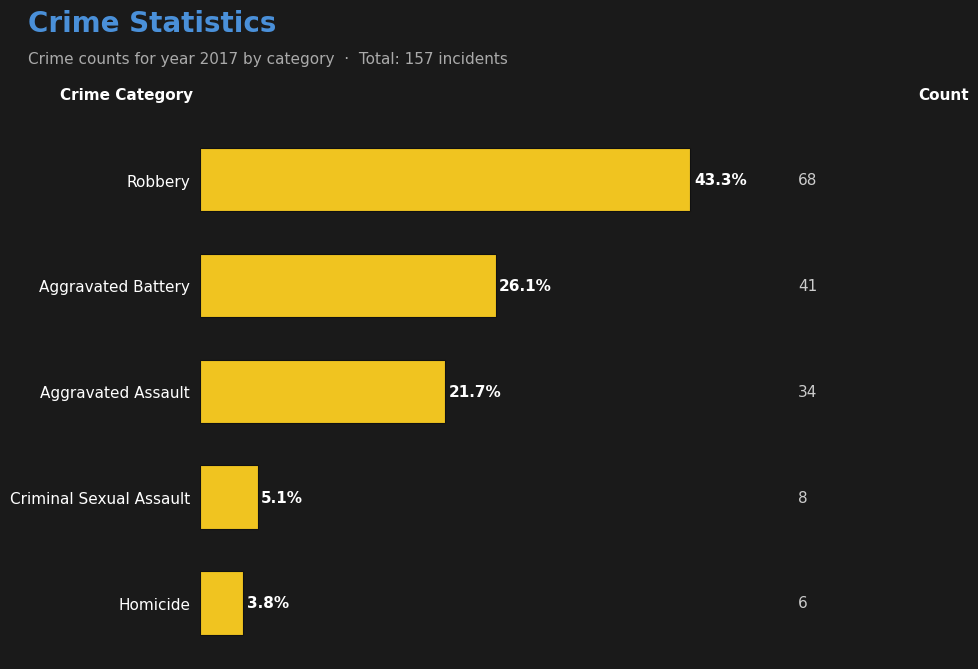

Which has a higher value, Aggravated Assault or Aggravated Battery?

Aggravated Battery